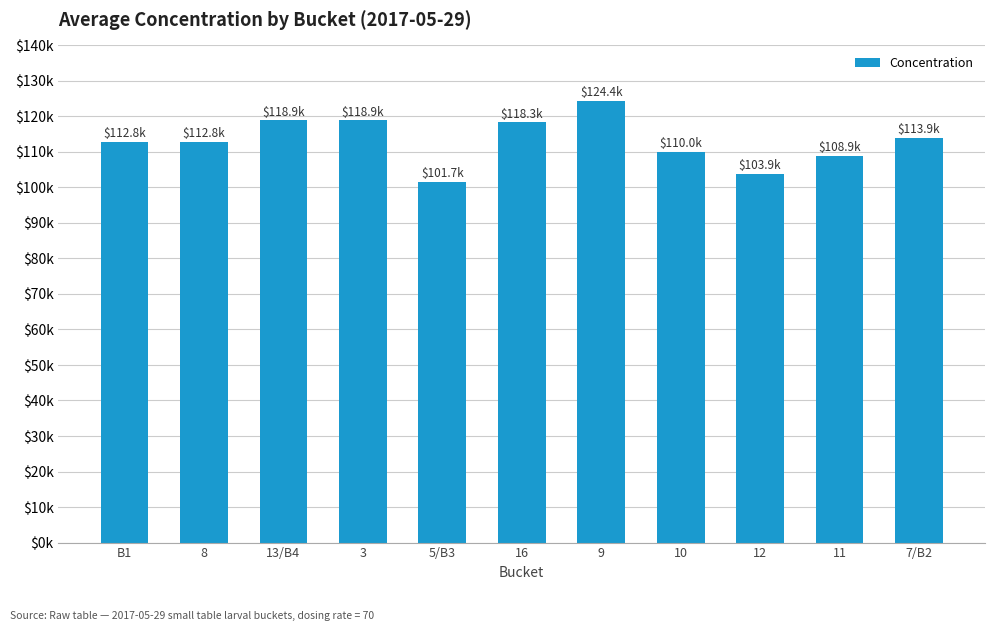

Does the chart contain any negative values?

No